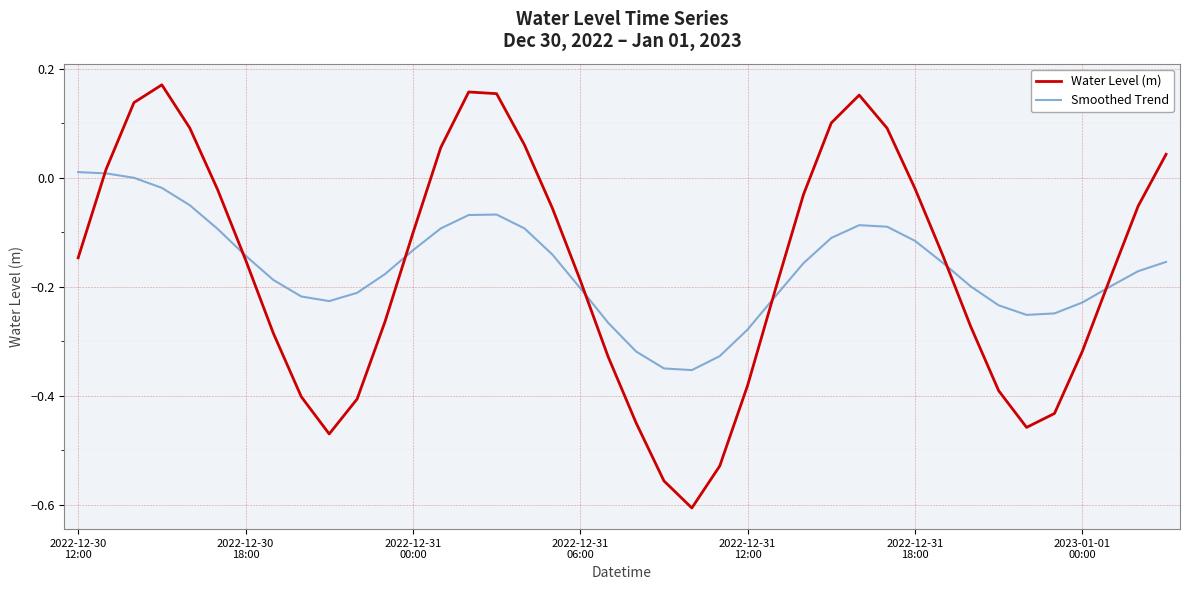

List the series in order of their peak value, highest first.

Water Level (m), Smoothed Trend